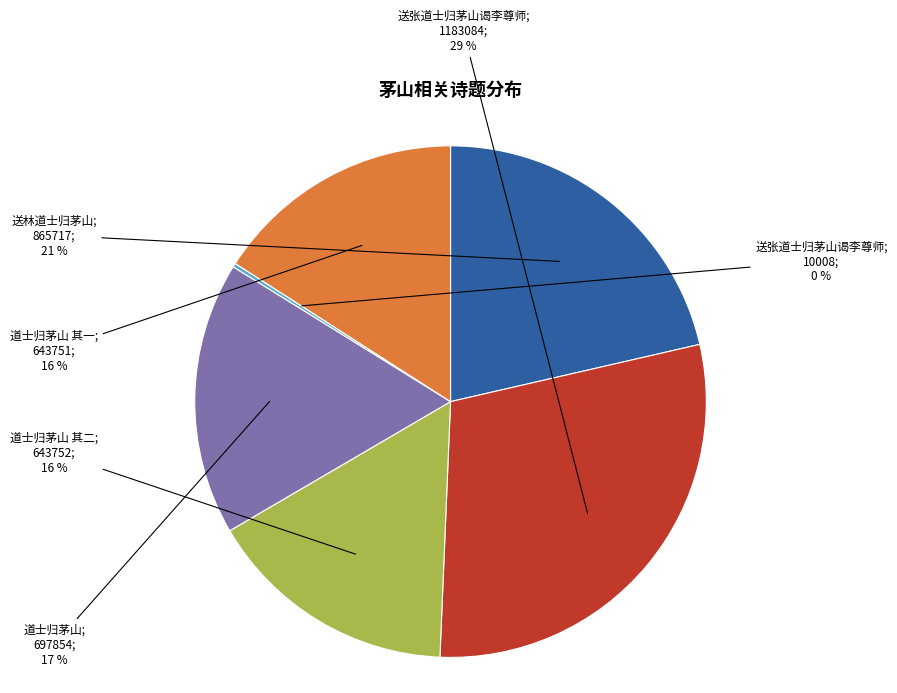

Is there any slice that represents more than half of the pie?

No